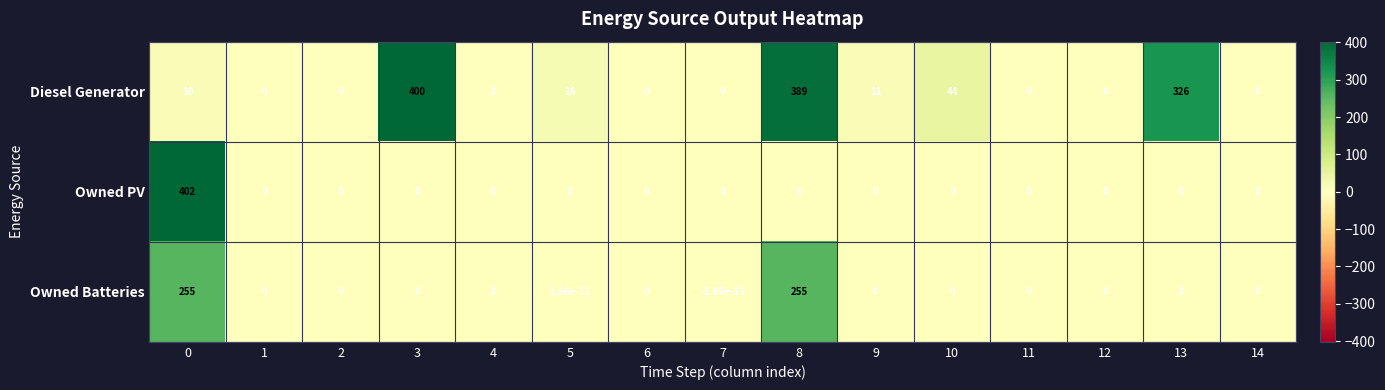

Which category has the highest value in the Diesel Generator series?

3